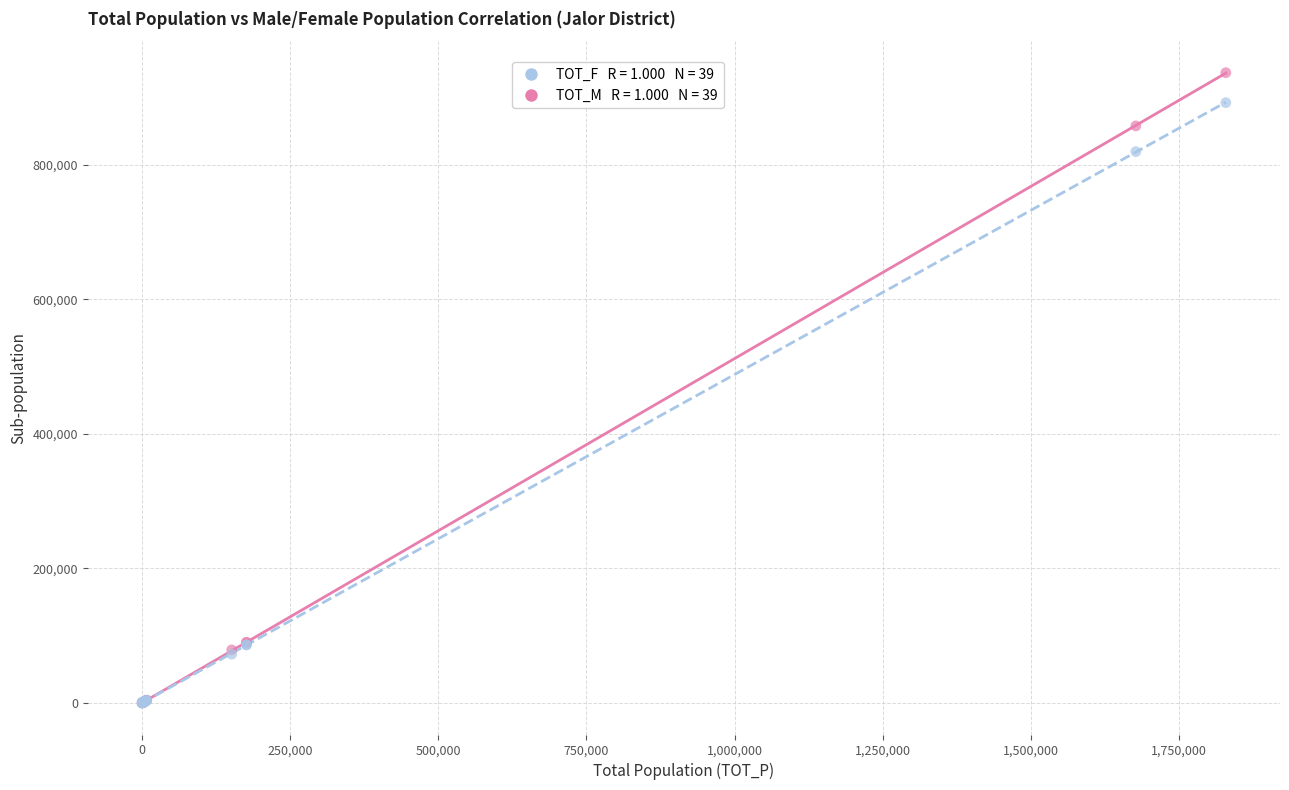

Across all series, what Y value is closest to 468406?

819356